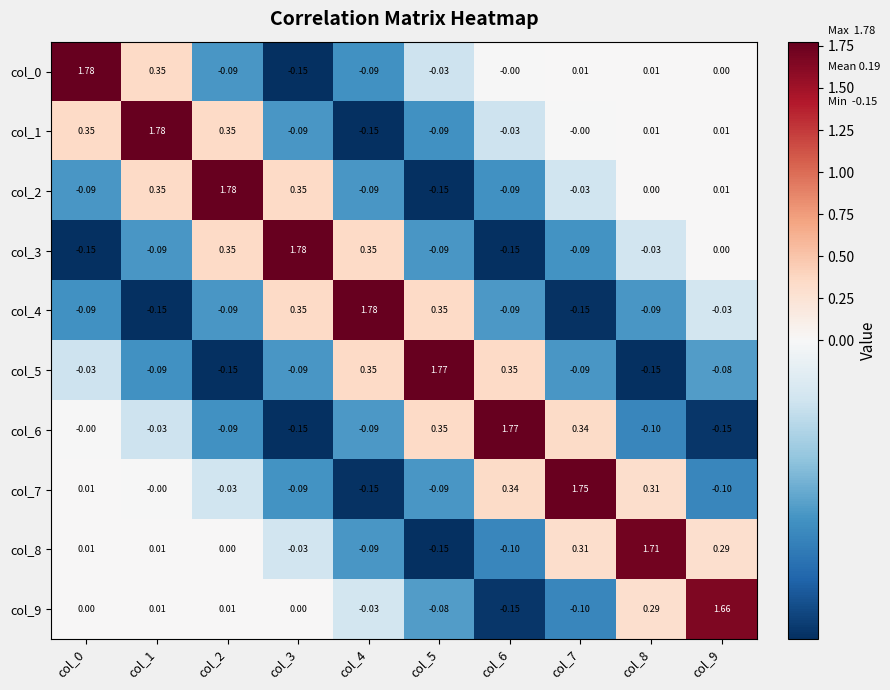

How many data points in col_0 are less than 0?

4